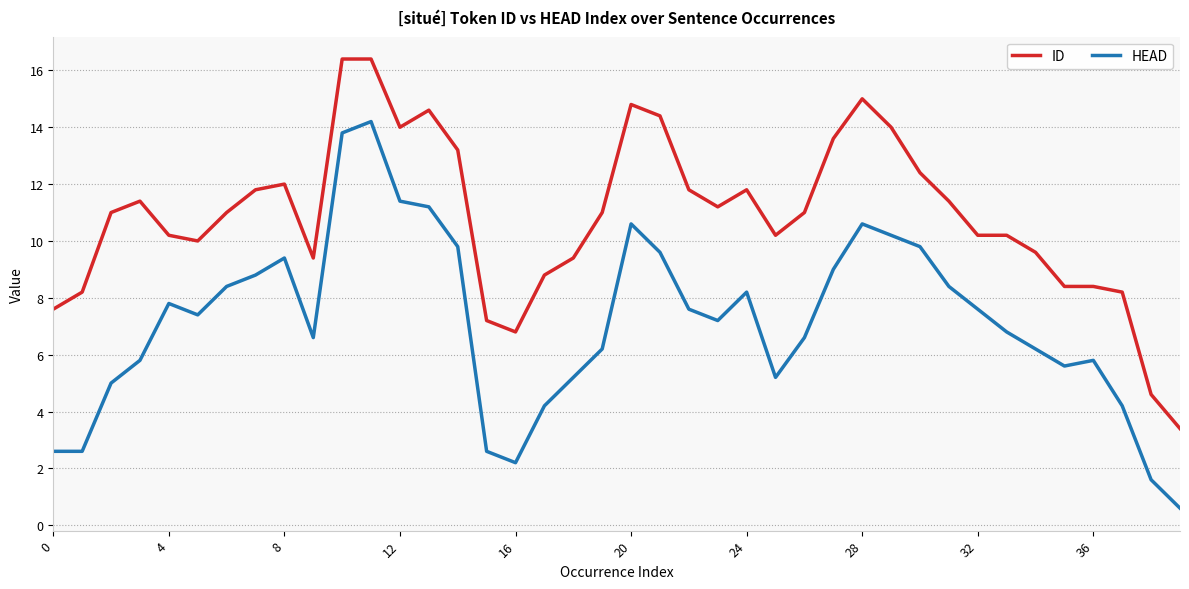

What are all the series names shown in the legend?

ID, HEAD